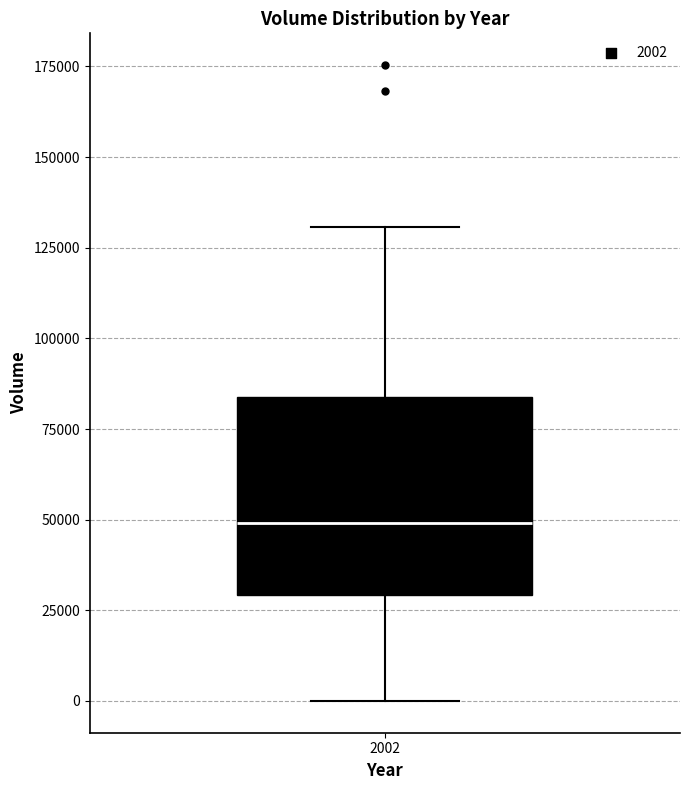

Where is the upper edge of the box at x = 2002 on the y-axis? The values are not printed on the chart, so give them approximately, as read against the axis.

85000